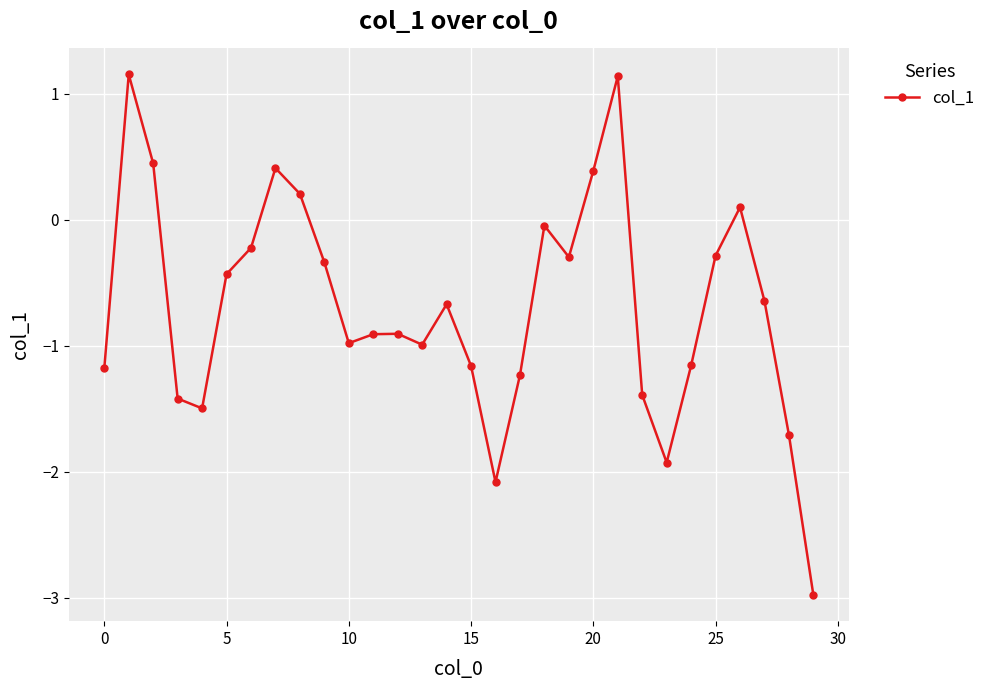

How many interior local valleys (lower than both neighbors) does the data have?

6